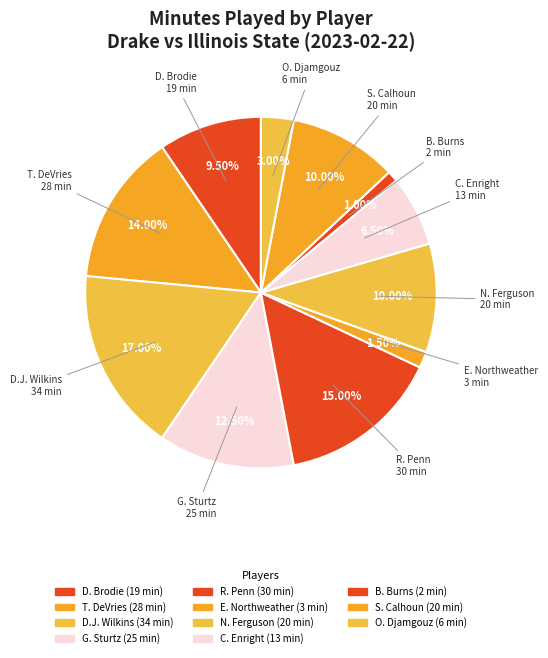

How many segments does this pie chart have?

11